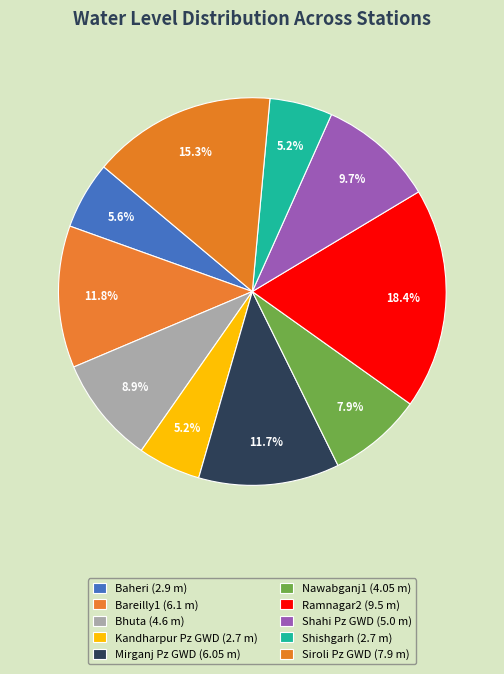

Count the number of slices in the pie.

10